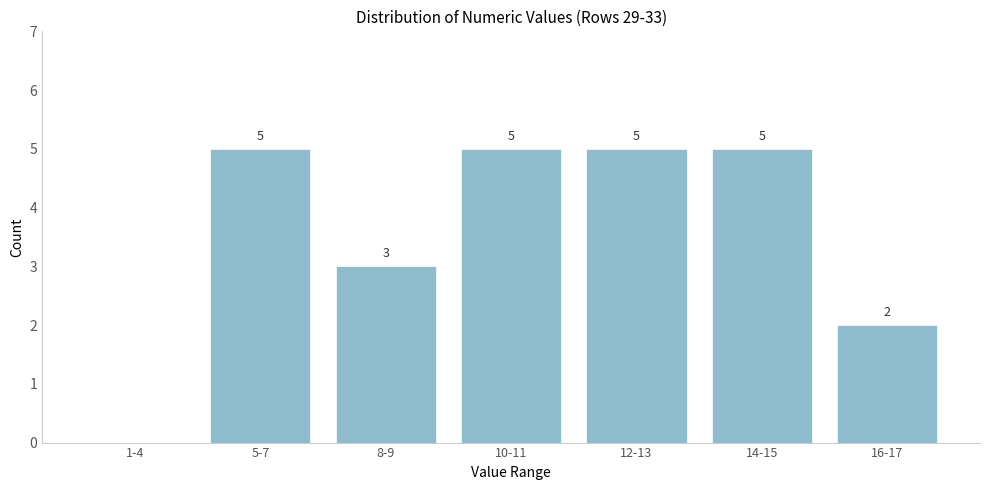

Reading right to left, list all the values displayed in this chart.

16-17=2	14-15=5	12-13=5	10-11=5	8-9=3	5-7=5	1-4=0